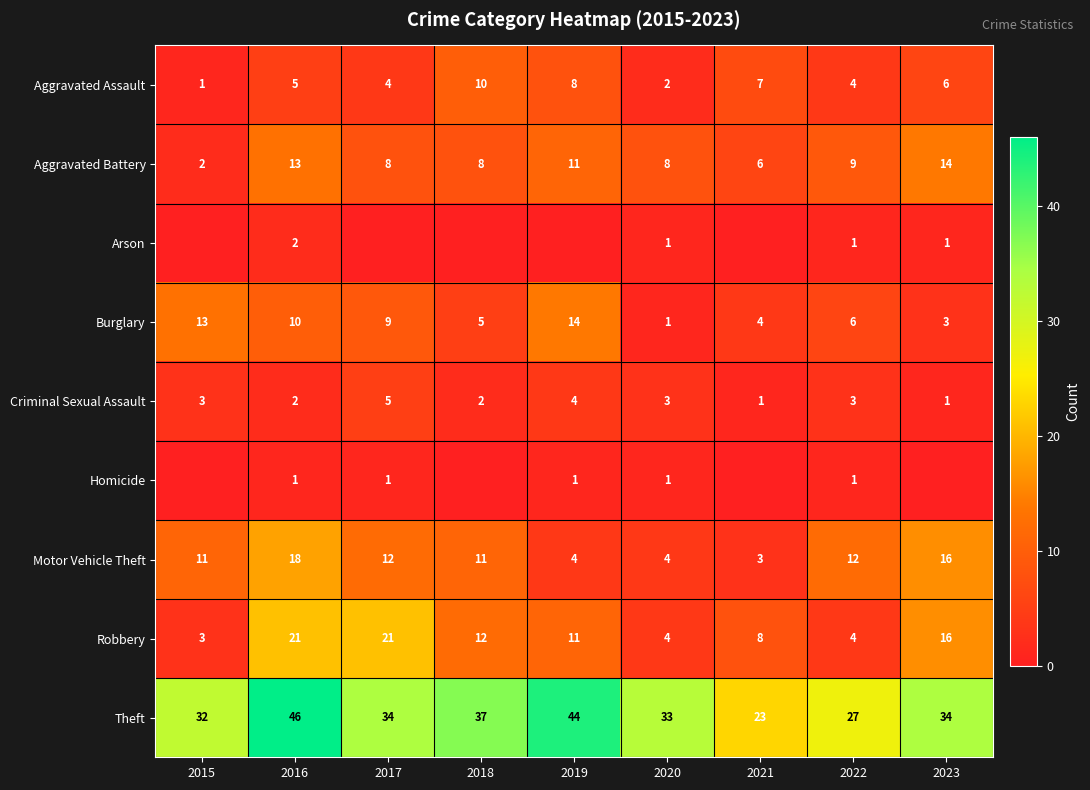

What is the sum of all Theft values?

310